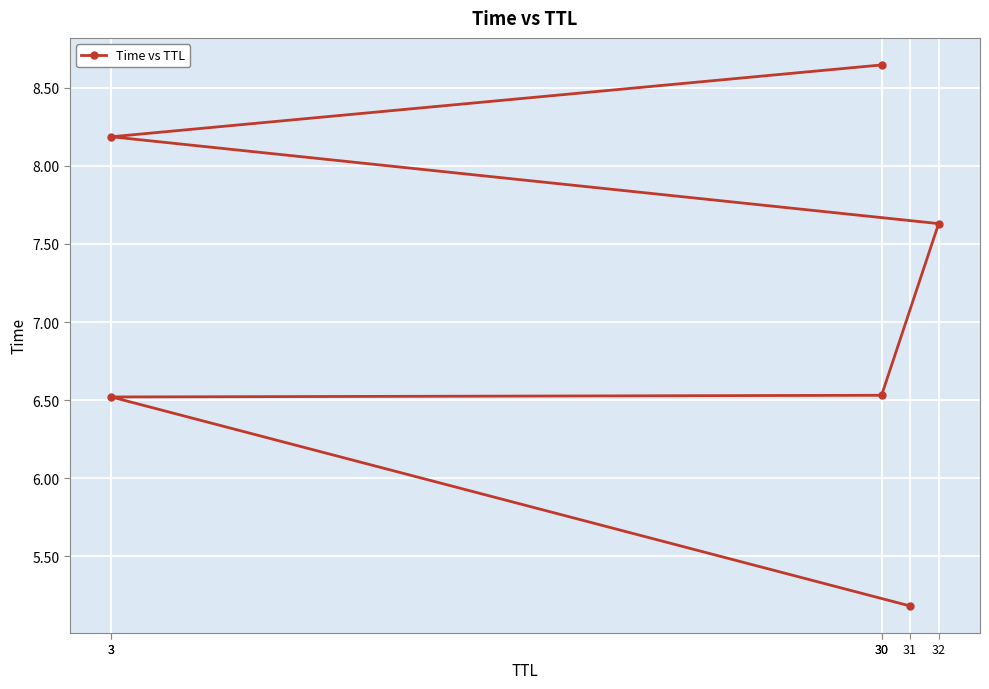

Which label corresponds to the largest value in the chart?

30